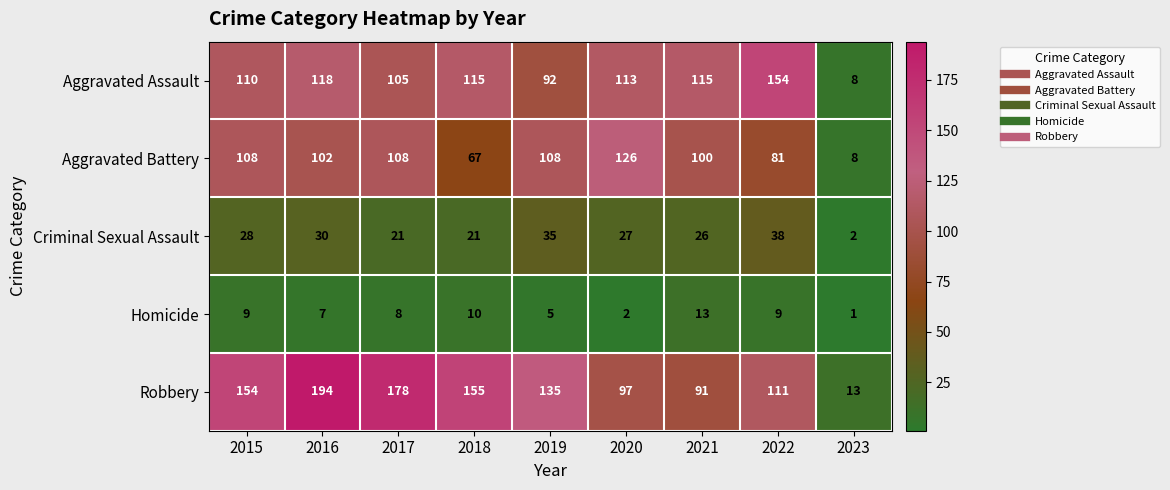

At which category is the sum across all series the highest?

2016